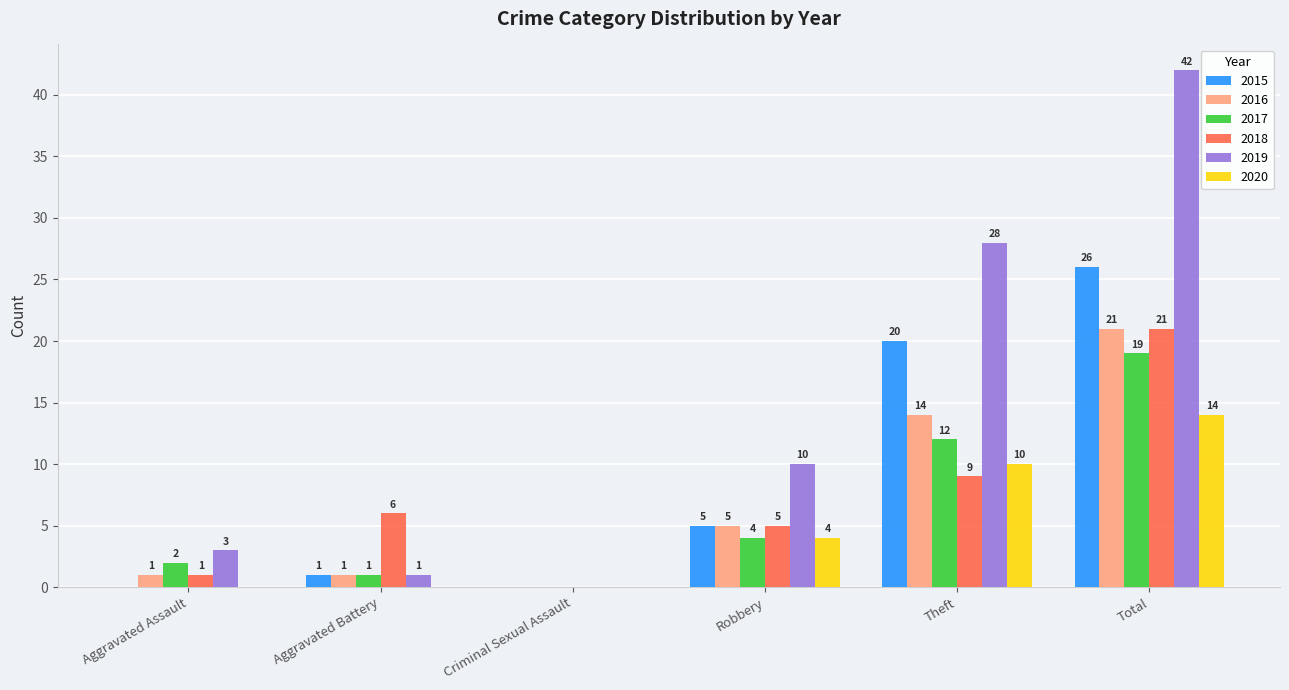

Where is 2015 nearest to the value 13?

Theft